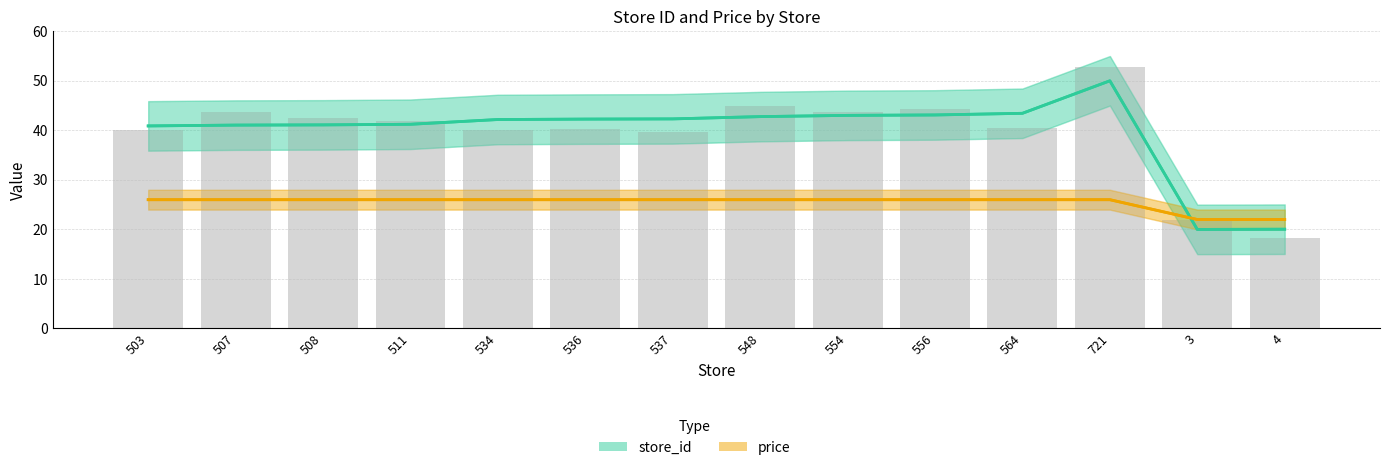

What is the spread (max minus min) of values at 536?

16.3